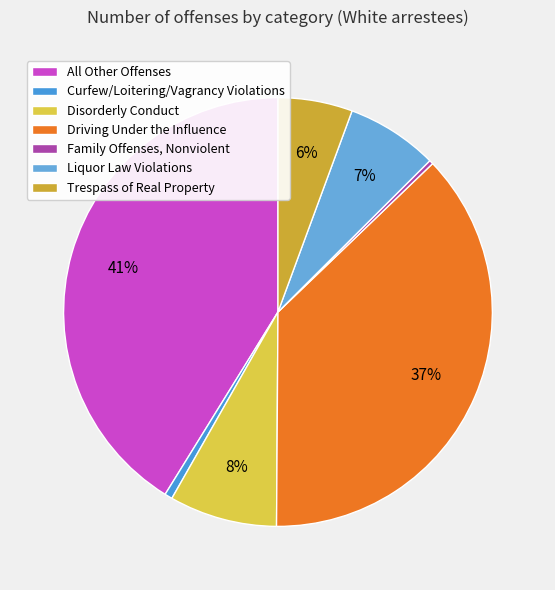

Combined, do Trespass of Real Property and Driving Under the Influence account for over 50%?

No